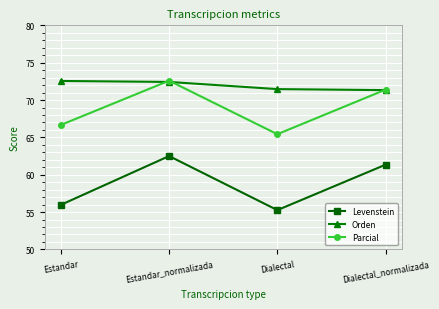

Where does the Orden series first go above 72?

Estandar